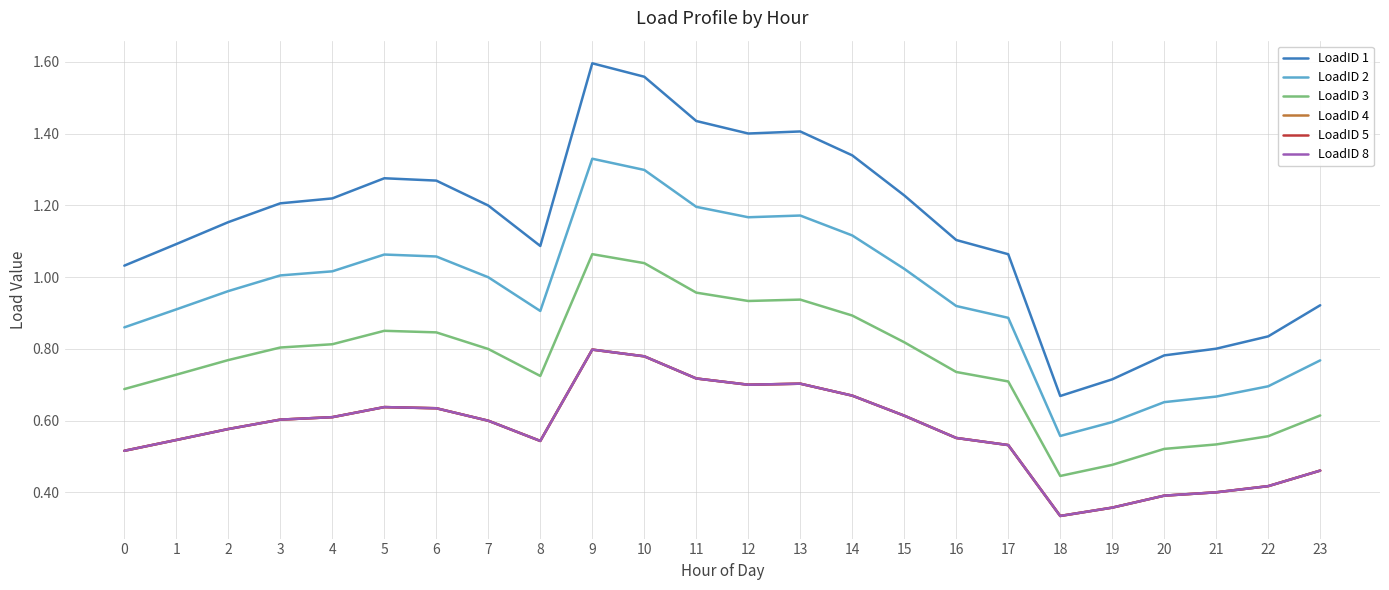

Does the chart have visible grid lines?

Yes